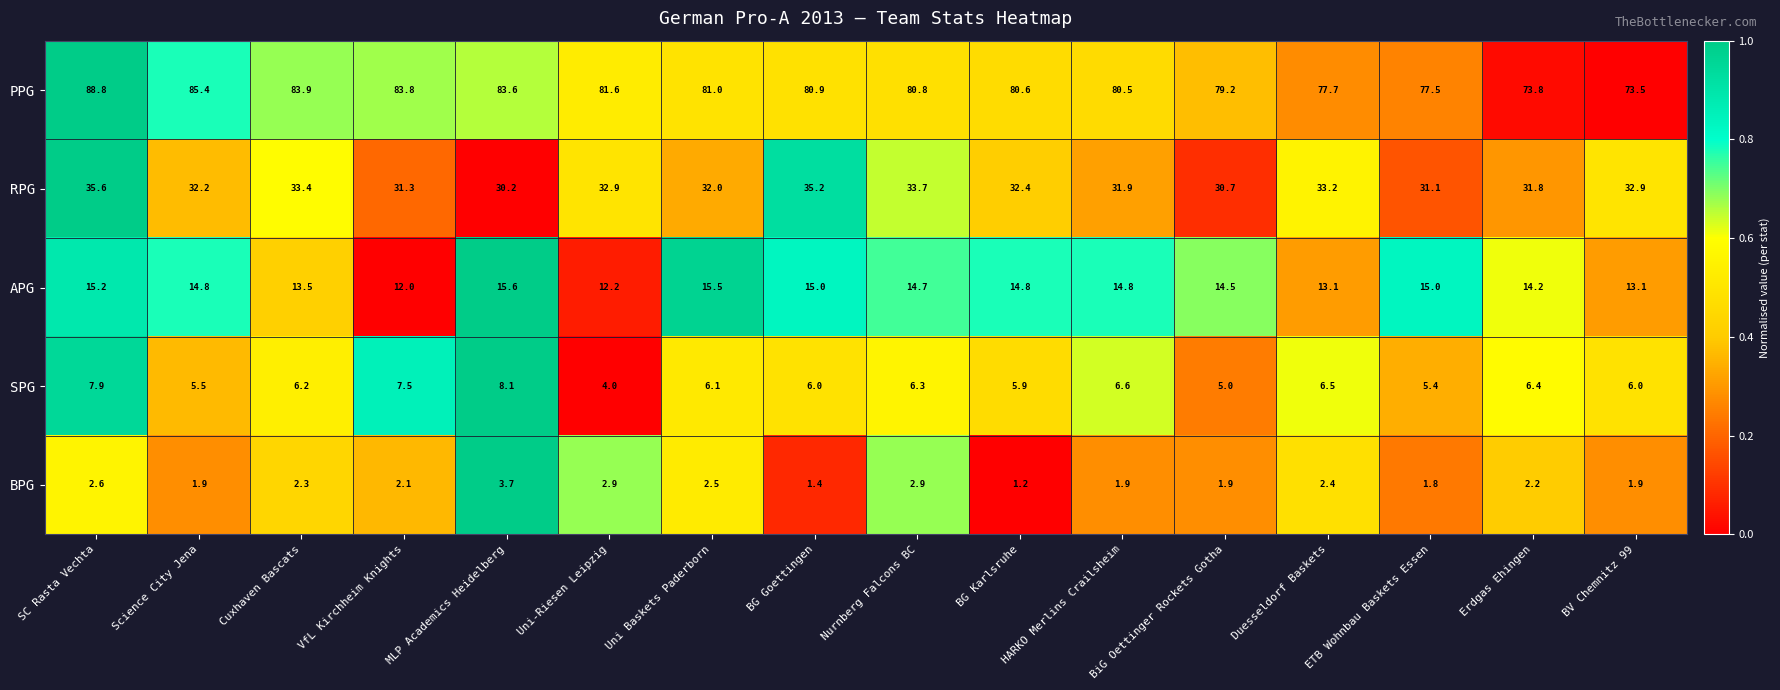

What is the sum of the RPG values at Uni Baskets Paderborn and SC Rasta Vechta?

67.6